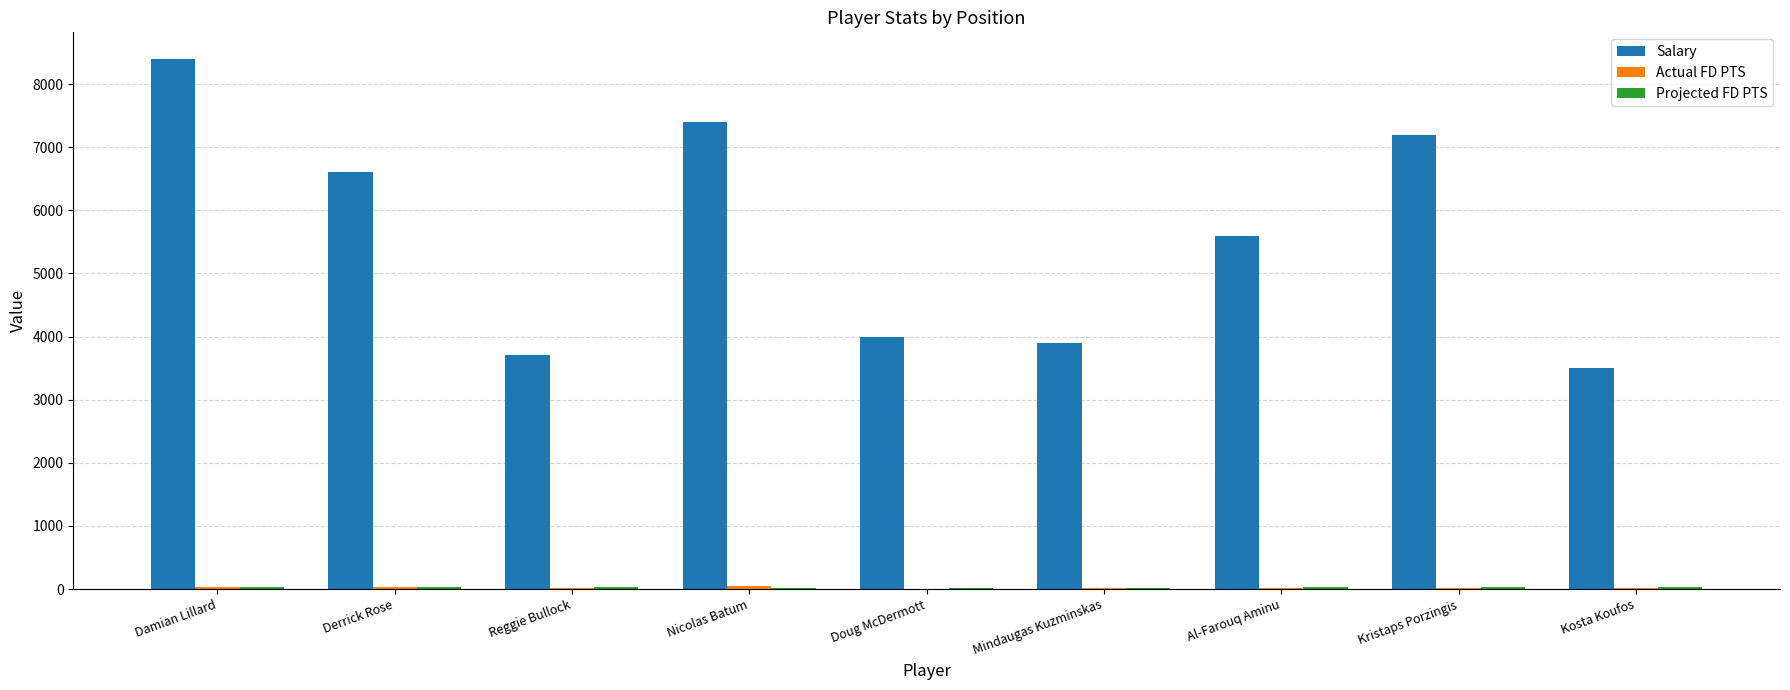

Which series has the largest range (max minus min)?

Salary